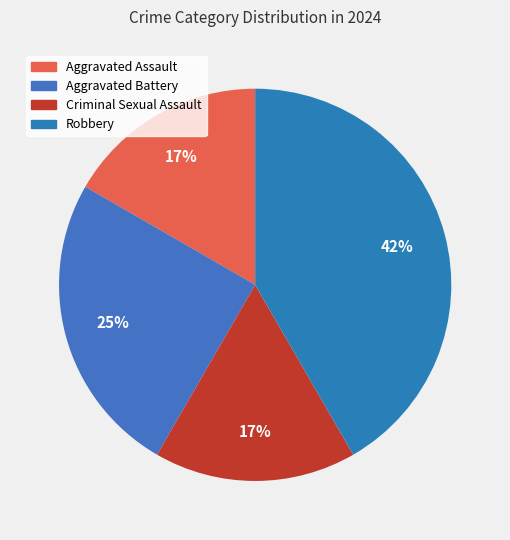

Which category has the smallest portion of the pie?

Aggravated Assault